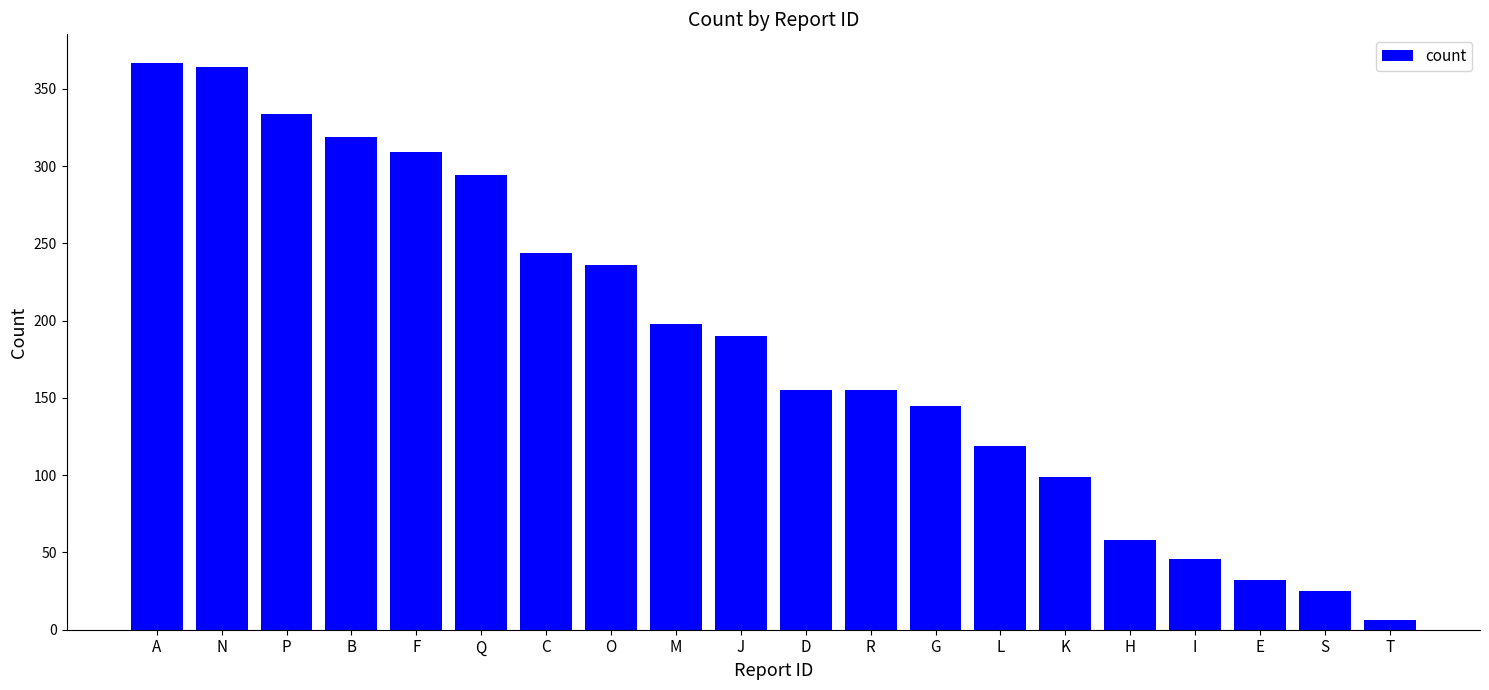

The chart shows a value of 319 at B. True or false?

True